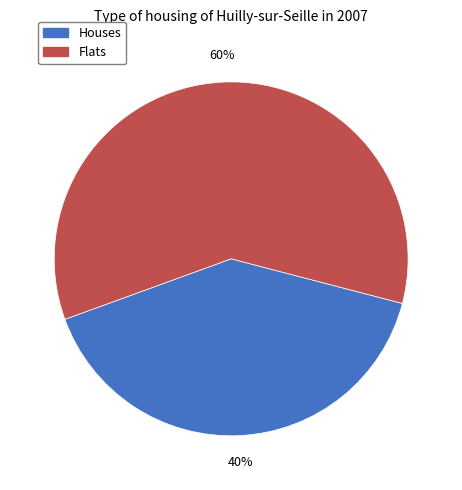

How many segments does this pie chart have?

2